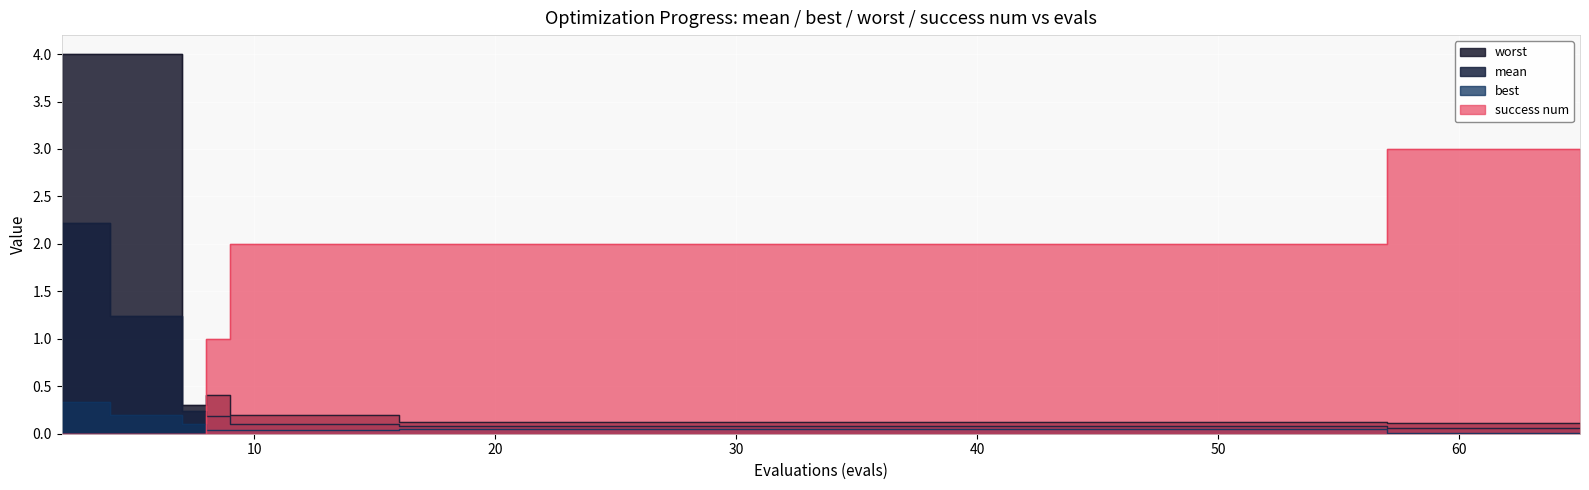

Which has a higher value, 2 or 13?

2